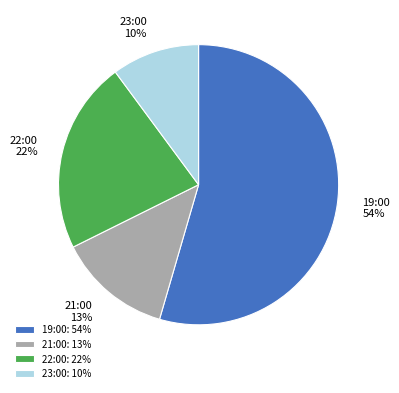

Is the sum of 19:00 and 22:00 greater than half?

Yes